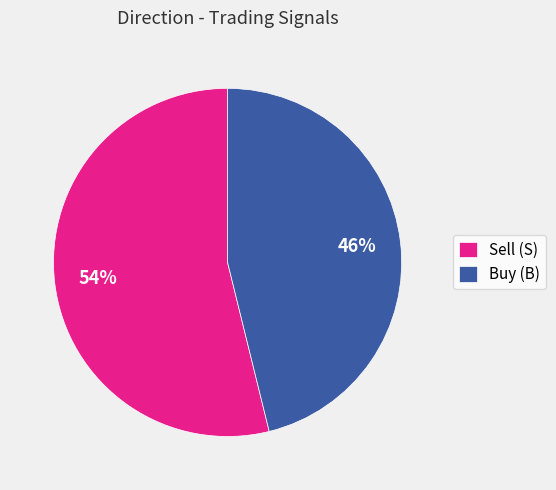

How many segments does this pie chart have?

2